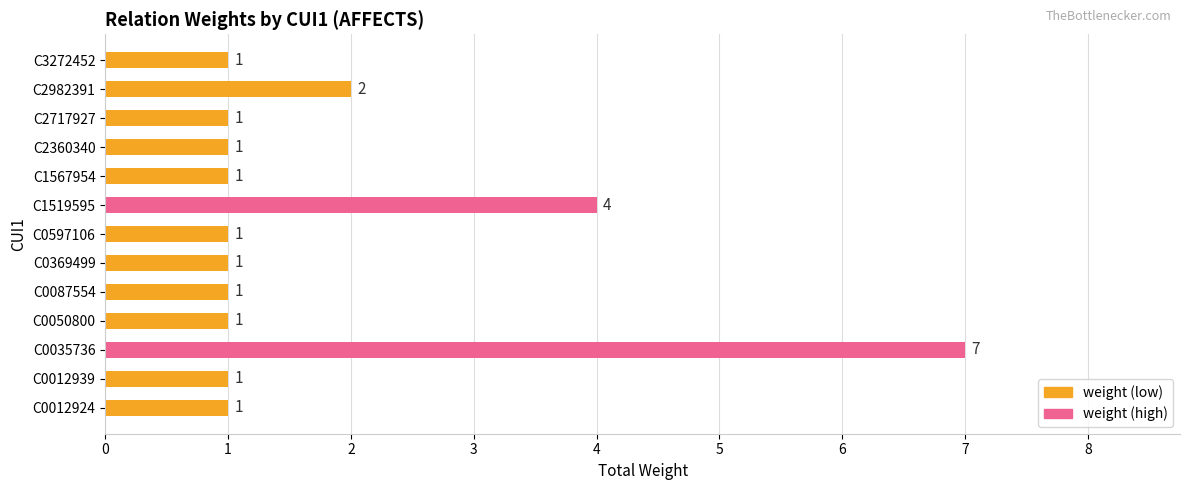

At which label is the value closest to 4?

C1519595